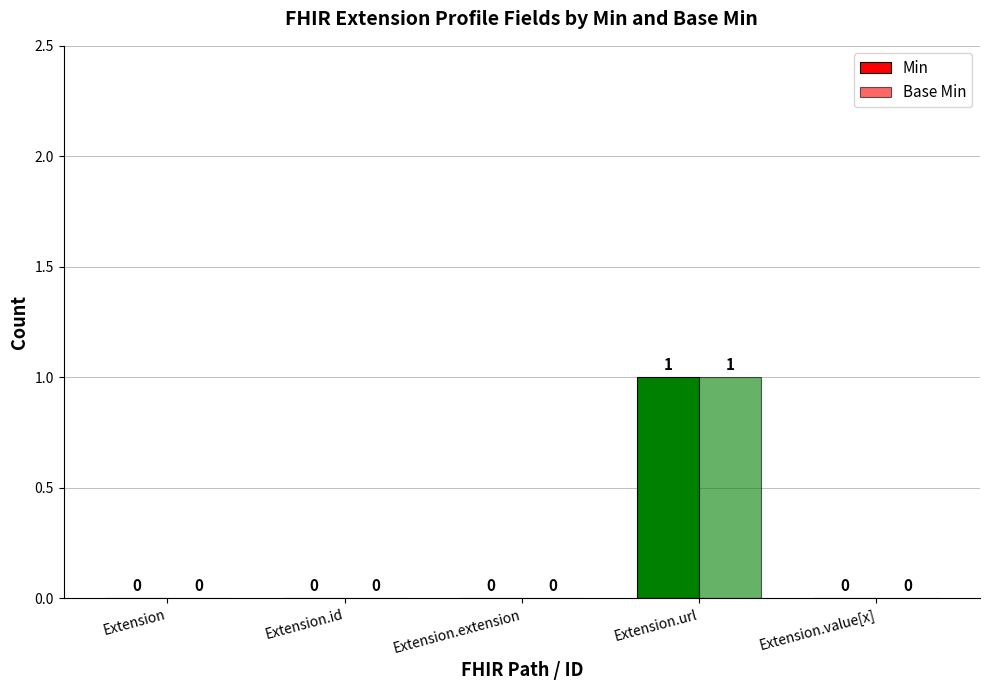

How many data points does each series have?

5